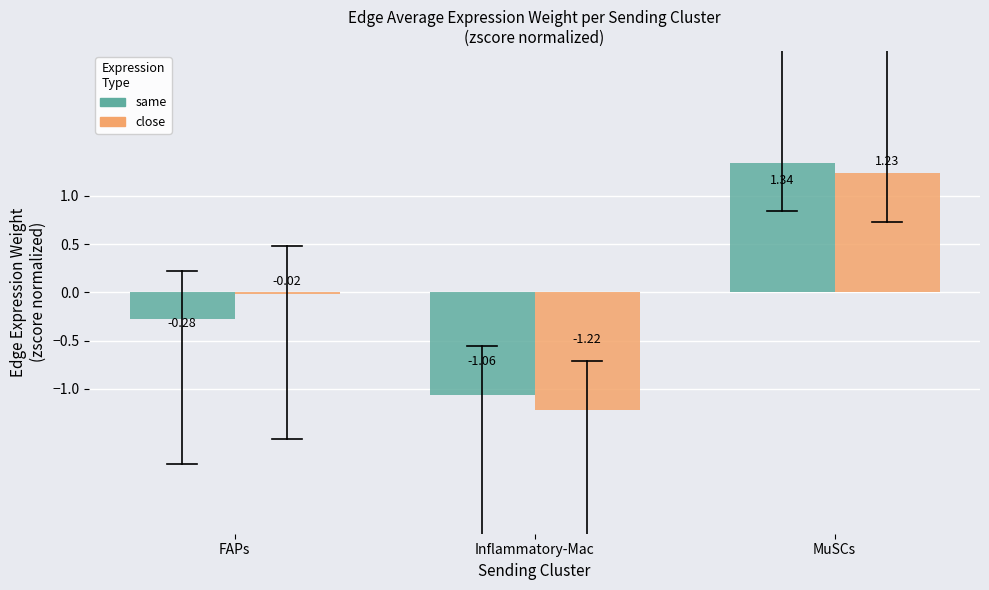

Rank the series at Inflammatory-Mac from highest to lowest value.

same, close